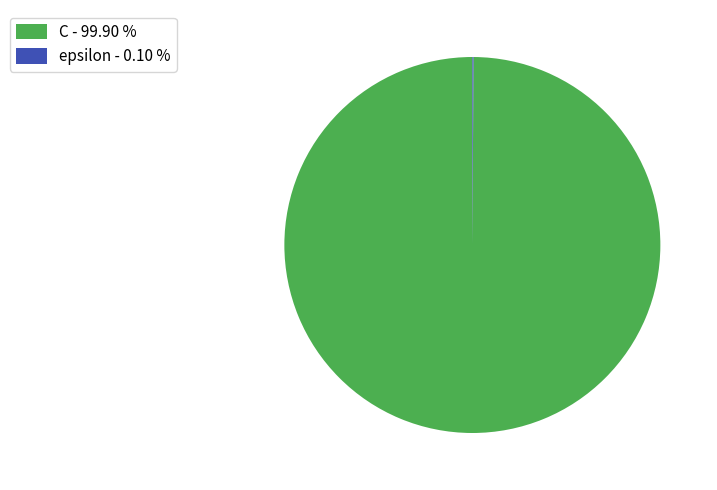

The C slice represents 93% of the pie. True or false?

False